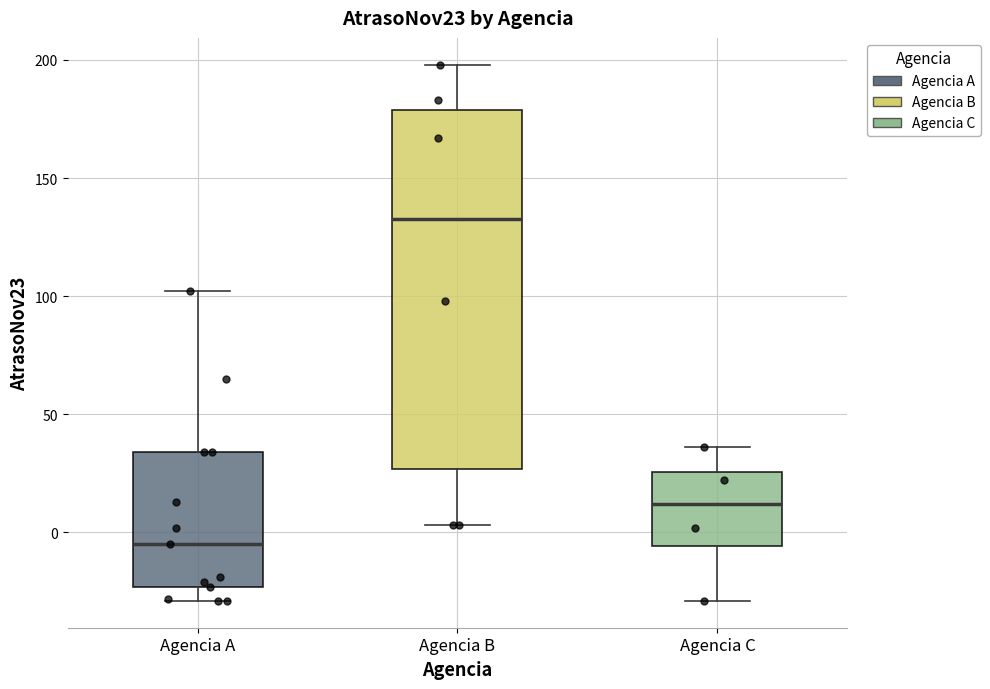

Reading left to right, transcribe this box plot: for each box, give where its median line is, the range the box spans, and where its two whiskers end, as read against the y-axis. The values are not printed on the chart, so give them approximately, as read against the axis.

Agencia A: median -5, box -25 to 35, whiskers -30 to 100
Agencia B: median 135, box 25 to 180, whiskers 5 to 200
Agencia C: median 10, box -5 to 25, whiskers -30 to 35